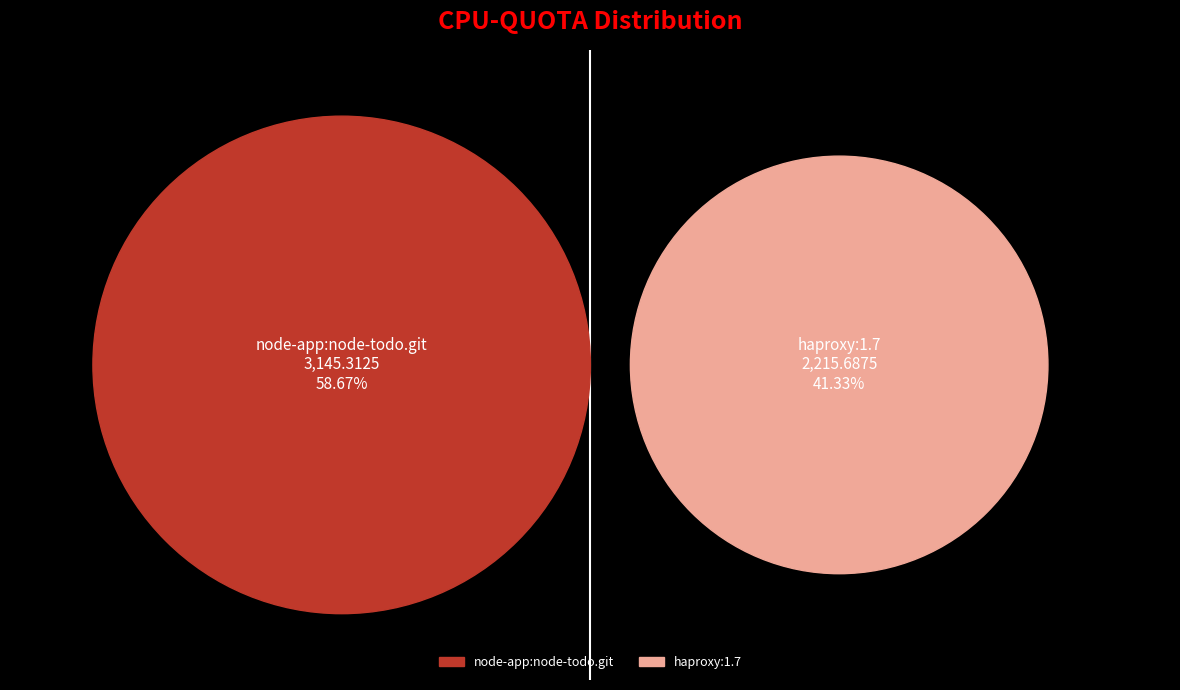

Count the number of slices in the pie.

2